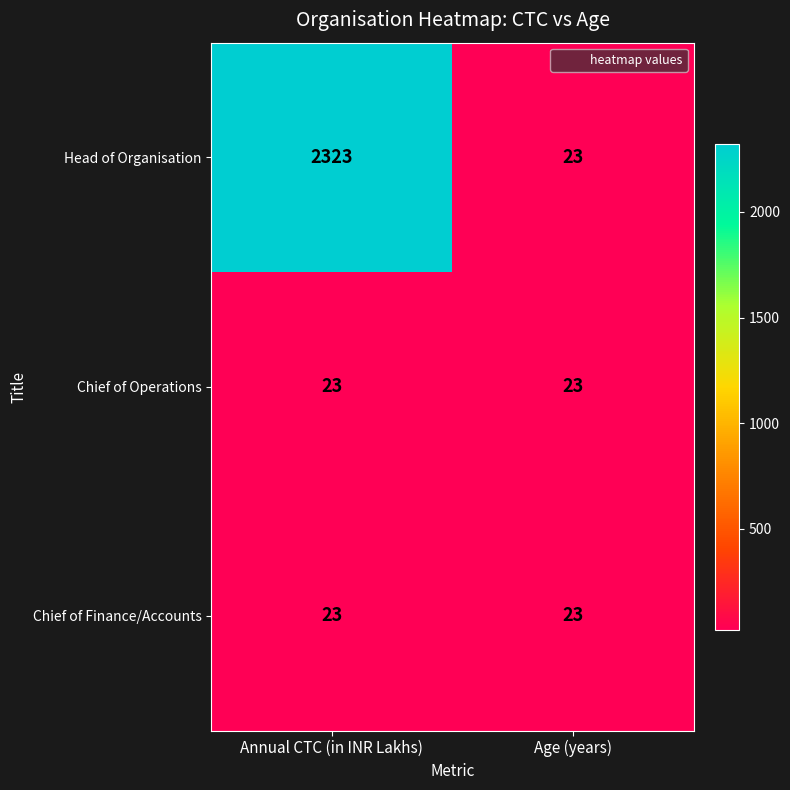

At which category is the sum across all series the highest?

Annual CTC (in INR Lakhs)